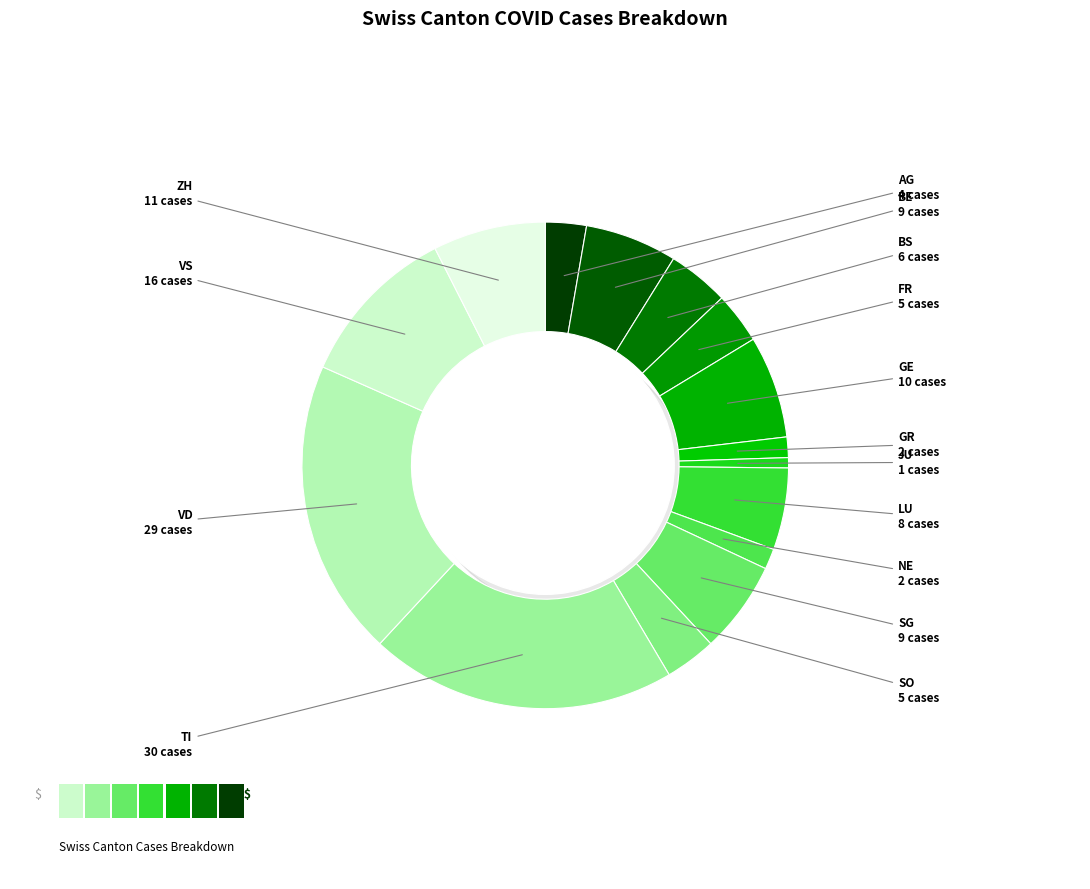

What is the total percentage of TI and BE?

26.5%